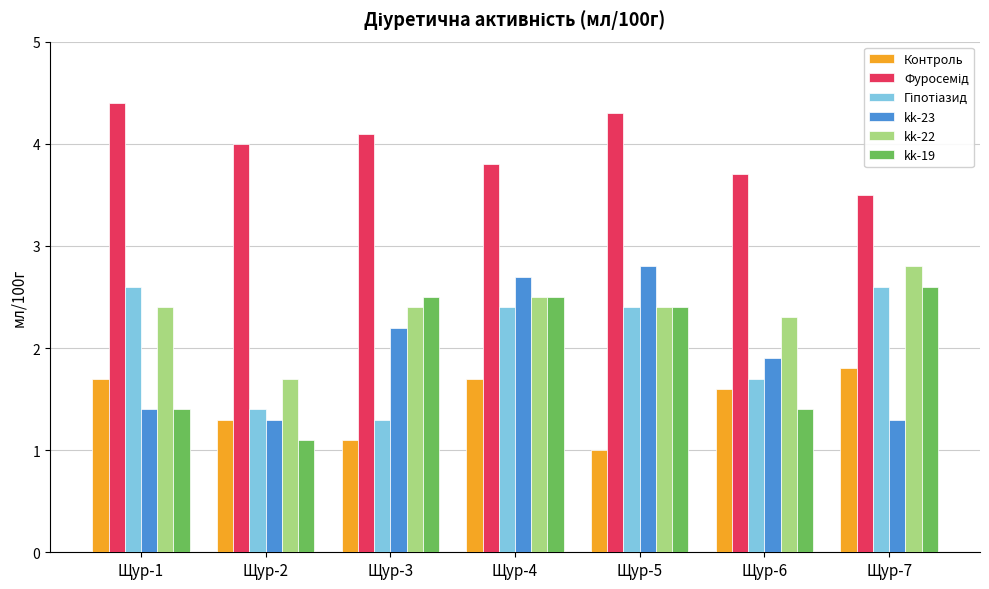

At how many categories does at least one series exceed 2?

7